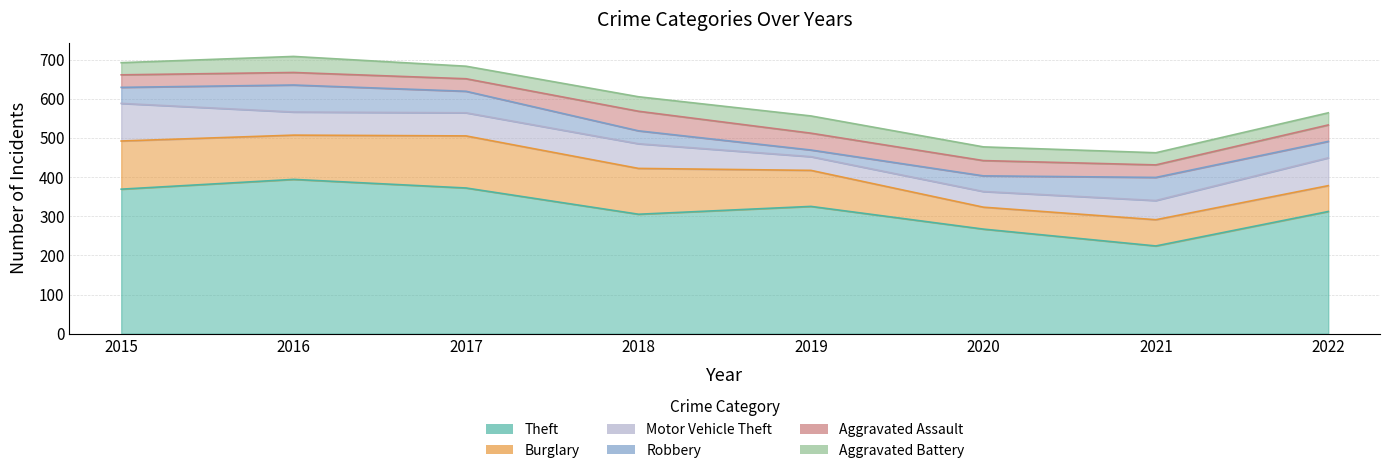

What is the difference between the Burglary values at 2022 and 2018?

51